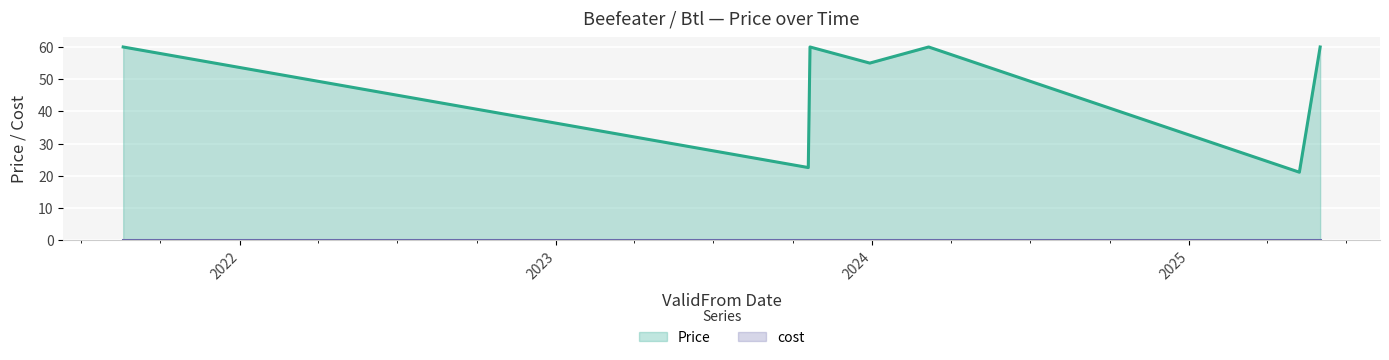

At which category does the data reach its first local valley?

2023-10-19